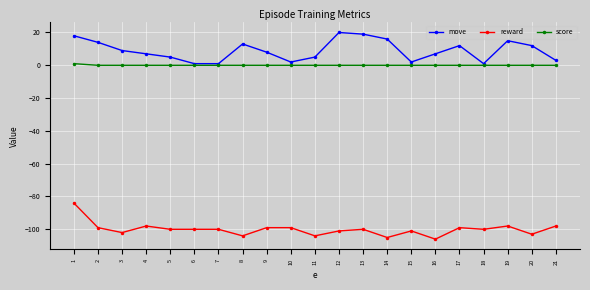

Which series has the largest total across all categories?

move